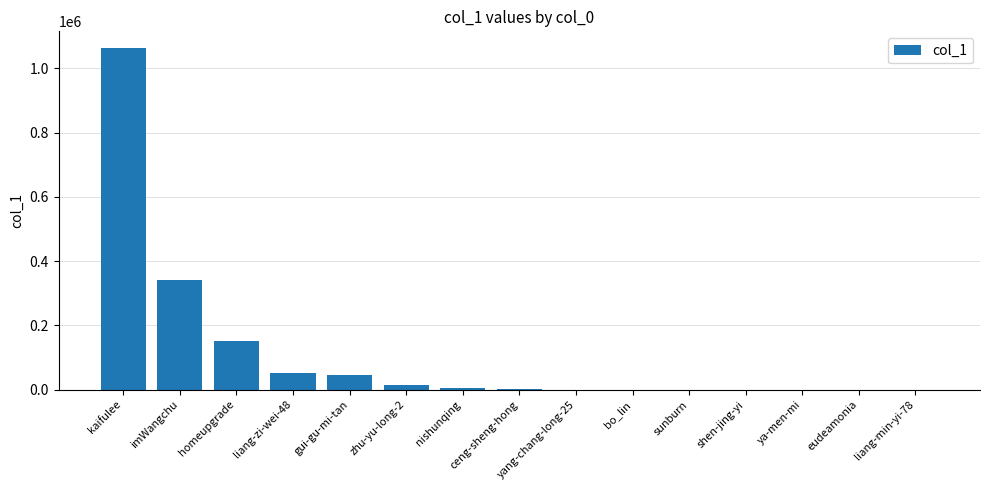

Count the number of categories in the chart.

15